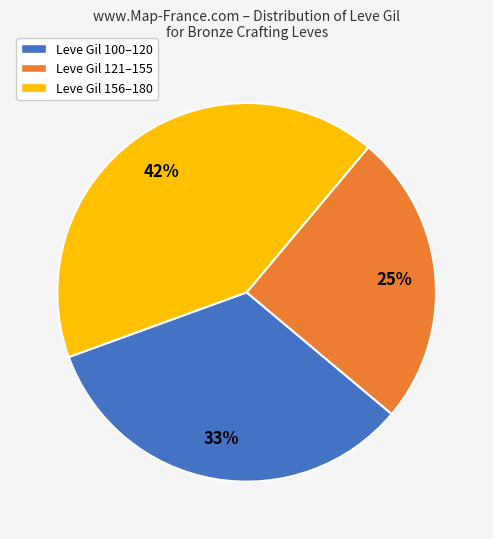

Which category has the smallest portion of the pie?

Leve Gil 121–155